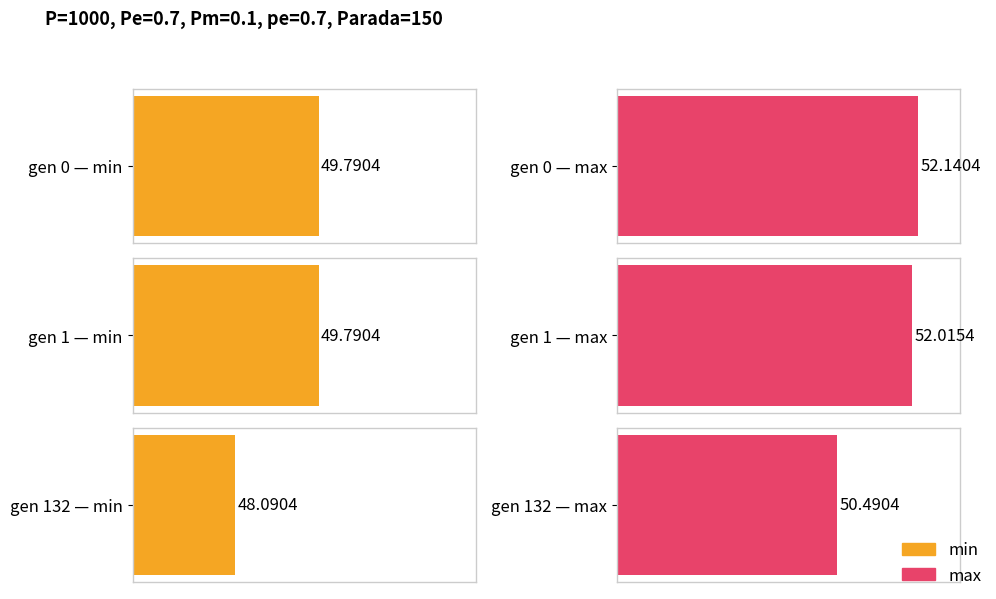

What is the difference between the second highest and minimum values in the max series?

1.5